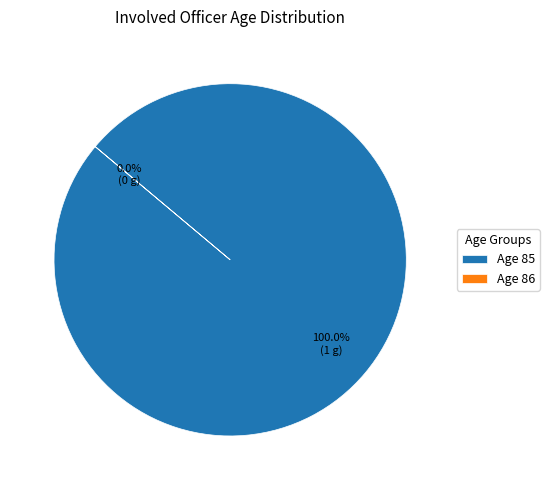

How many segments does this pie chart have?

2